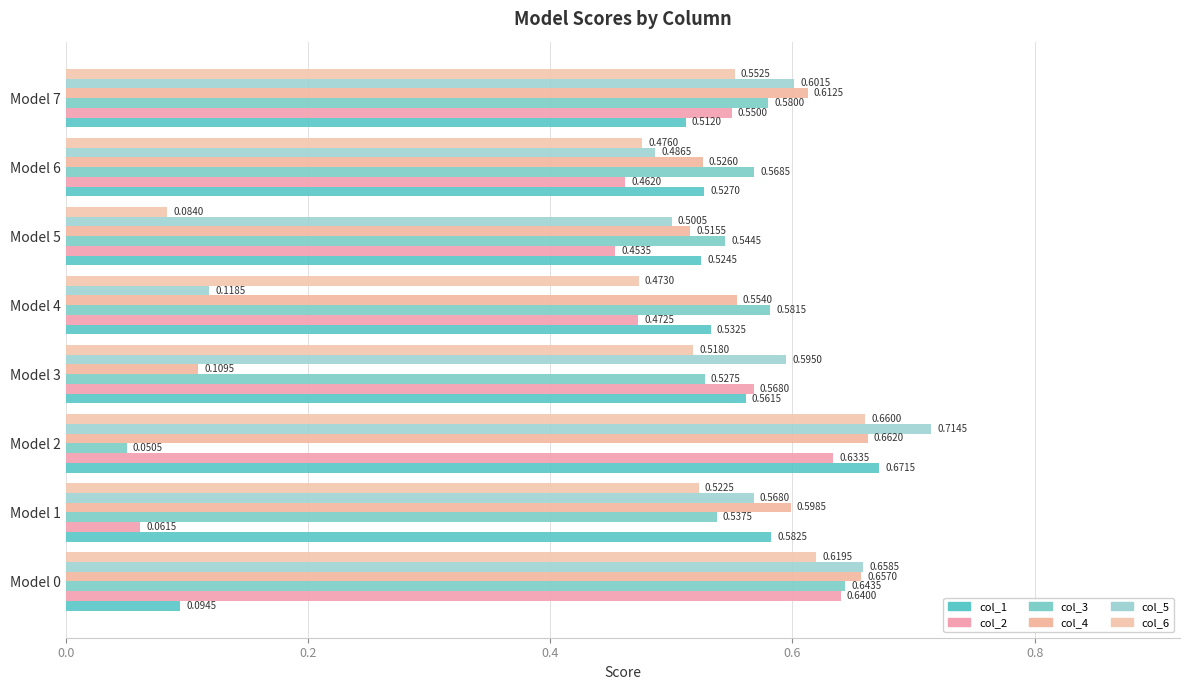

Rank the series by their maximum value, from lowest to highest.

col_2, col_3, col_6, col_4, col_1, col_5